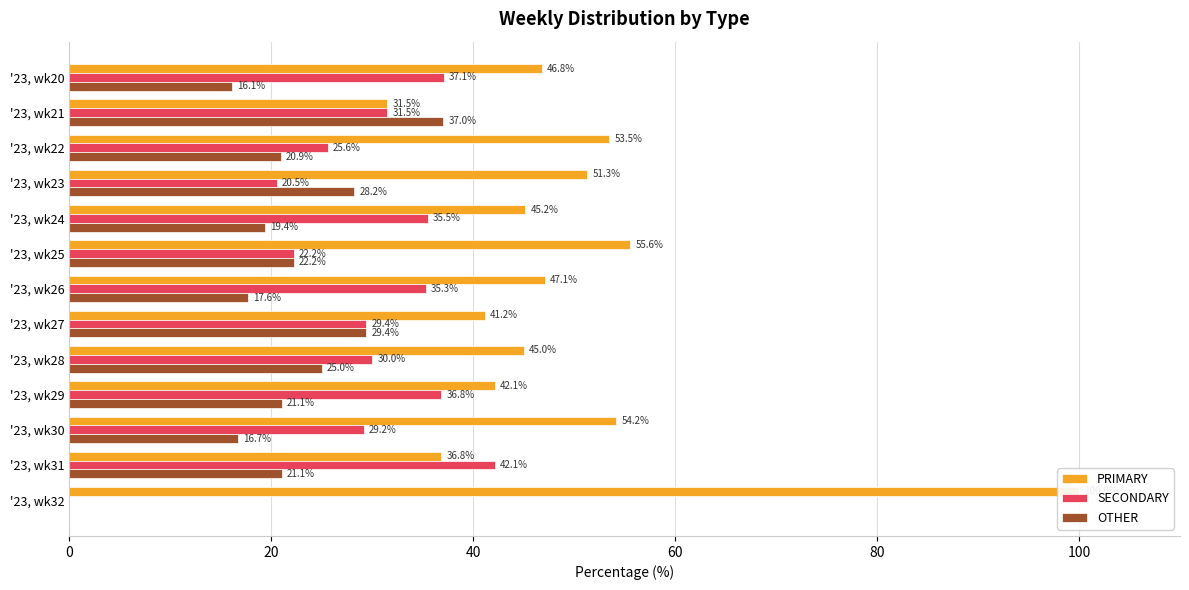

List the series in order of their peak value, lowest first.

OTHER, SECONDARY, PRIMARY